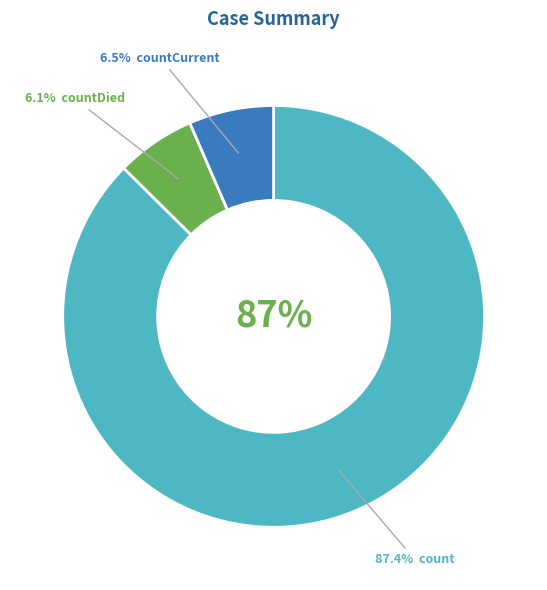

Which category accounts for the majority?

count